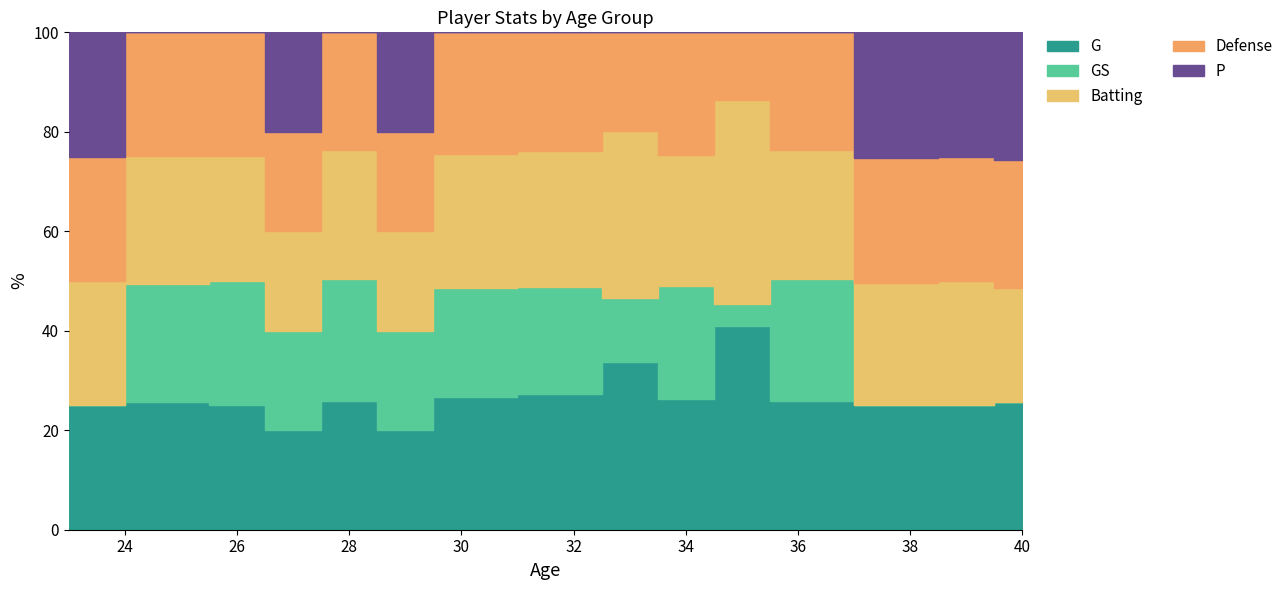

What are all the series names shown in the legend?

G, GS, Batting, Defense, P